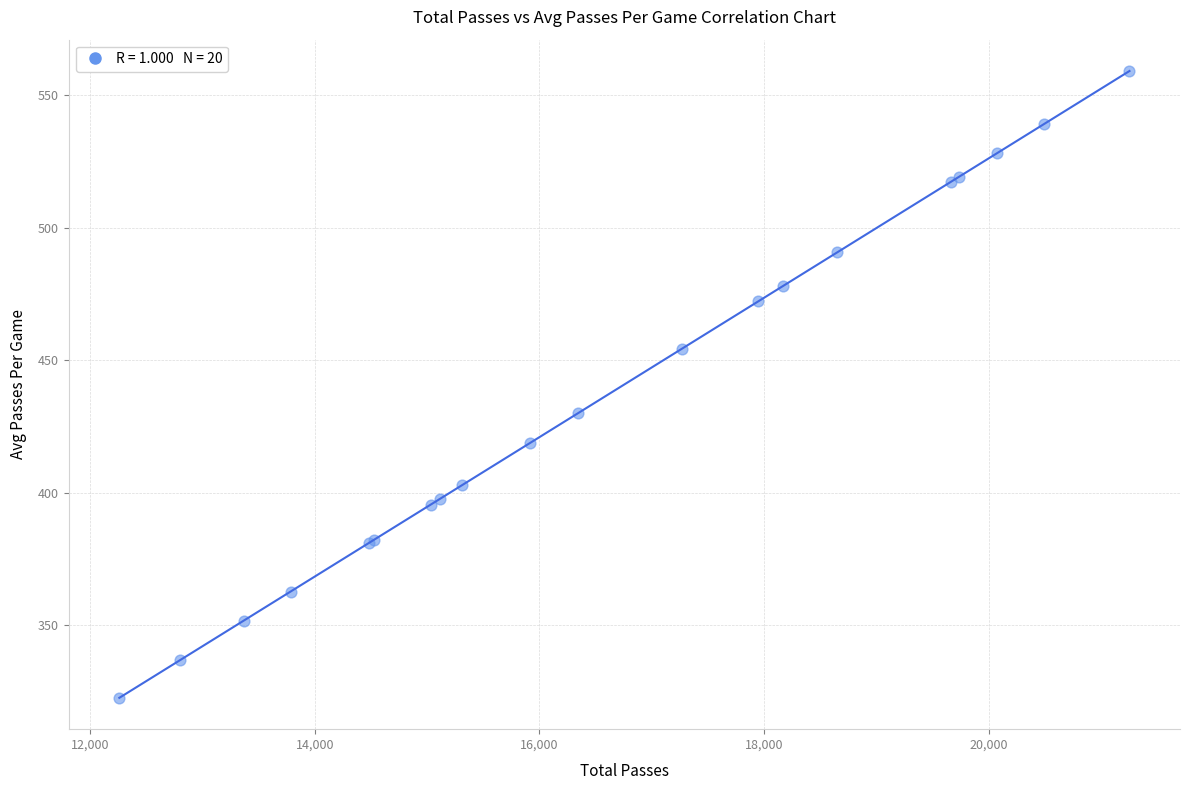

What Y value in the scatter plot is closest to 440?

430.1